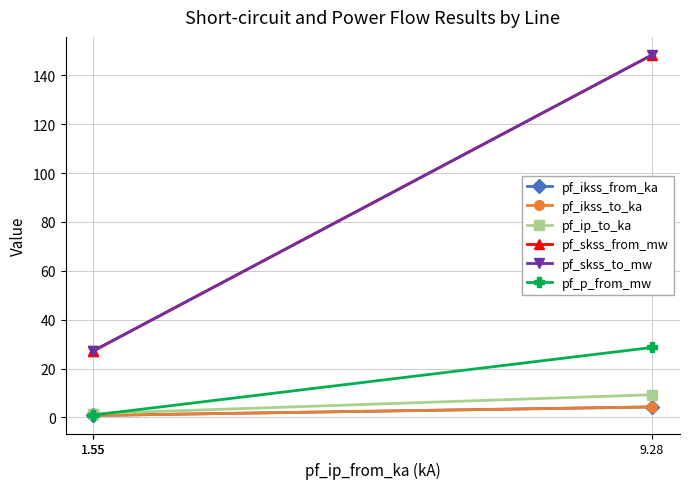

At how many categories does at least one series exceed 10?

3